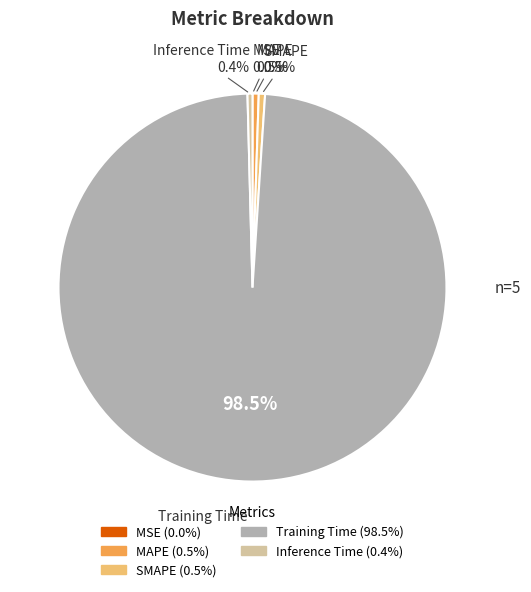

What is the total percentage of Inference Time and MAPE?

0.9%